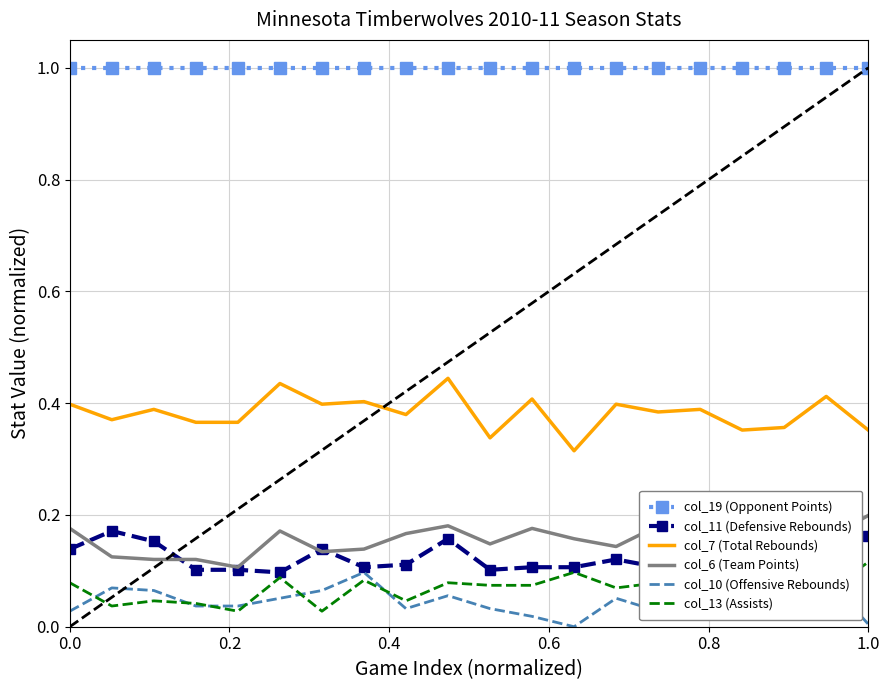

What is the greatest value displayed?

1.0